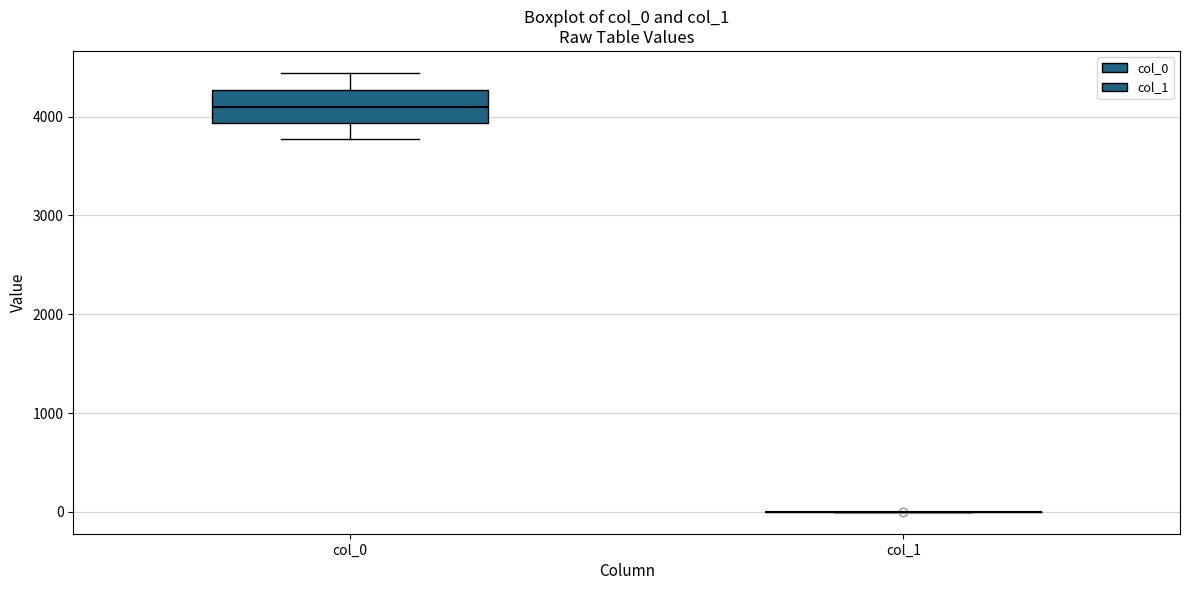

Which box is the tallest, from its lower edge to its upper edge?

col_0